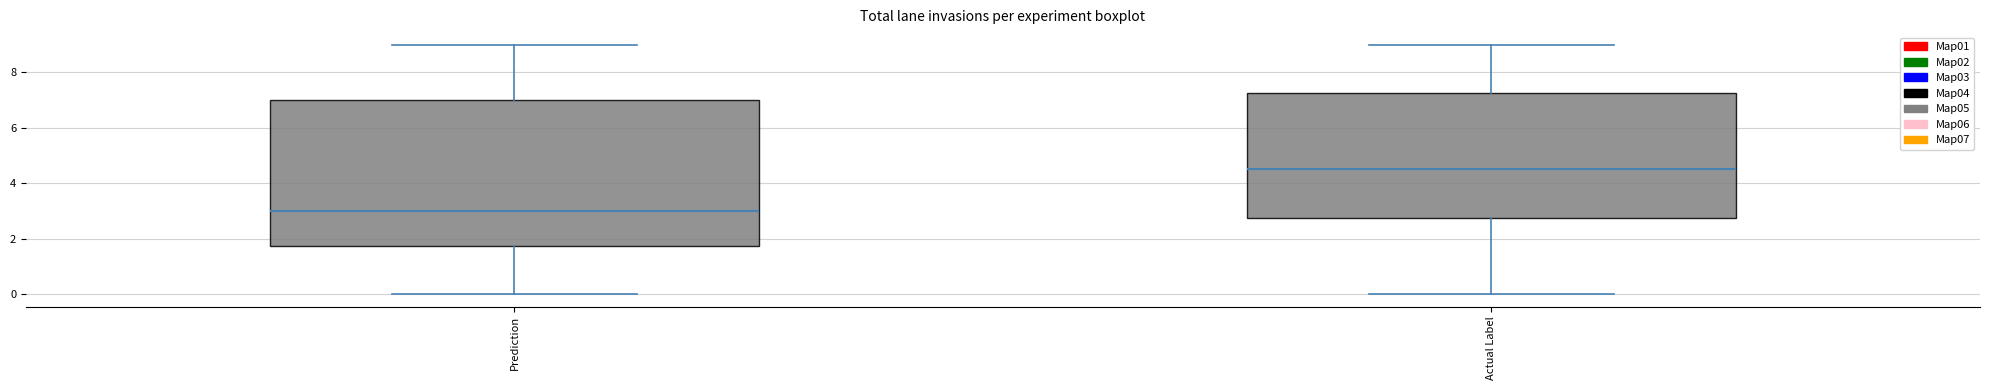

Reading left to right, transcribe this box plot: for each box, give where its median line is, the range the box spans, and where its two whiskers end, as read against the y-axis. The values are not printed on the chart, so give them approximately, as read against the axis.

Prediction: median 3.0, box 1.8 to 7.0, whiskers 0.0 to 9.0
Actual Label: median 4.6, box 2.8 to 7.2, whiskers 0.0 to 9.0